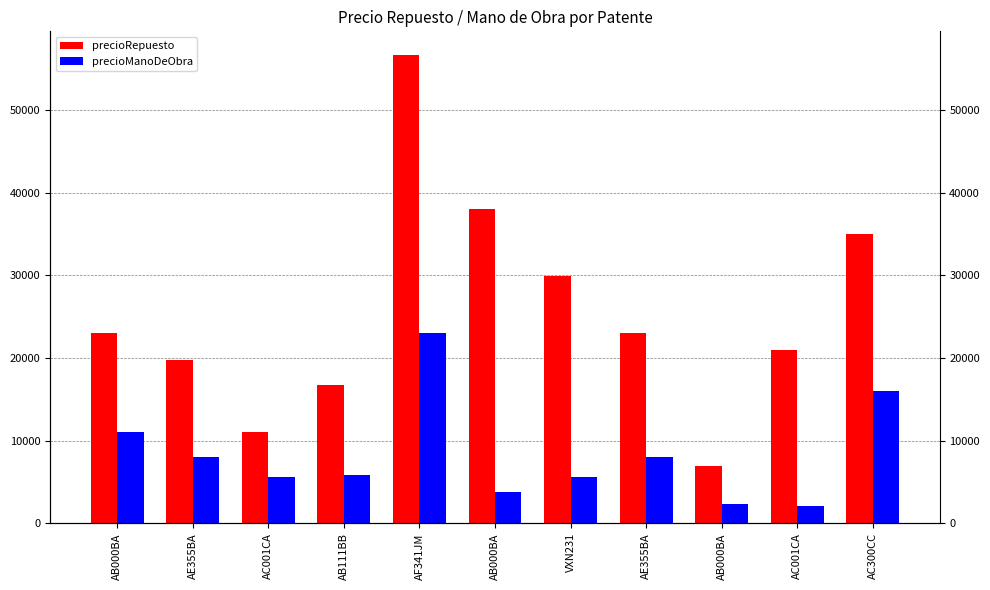

The precioRepuesto series shows 19800 at AE355BA. True or false?

True